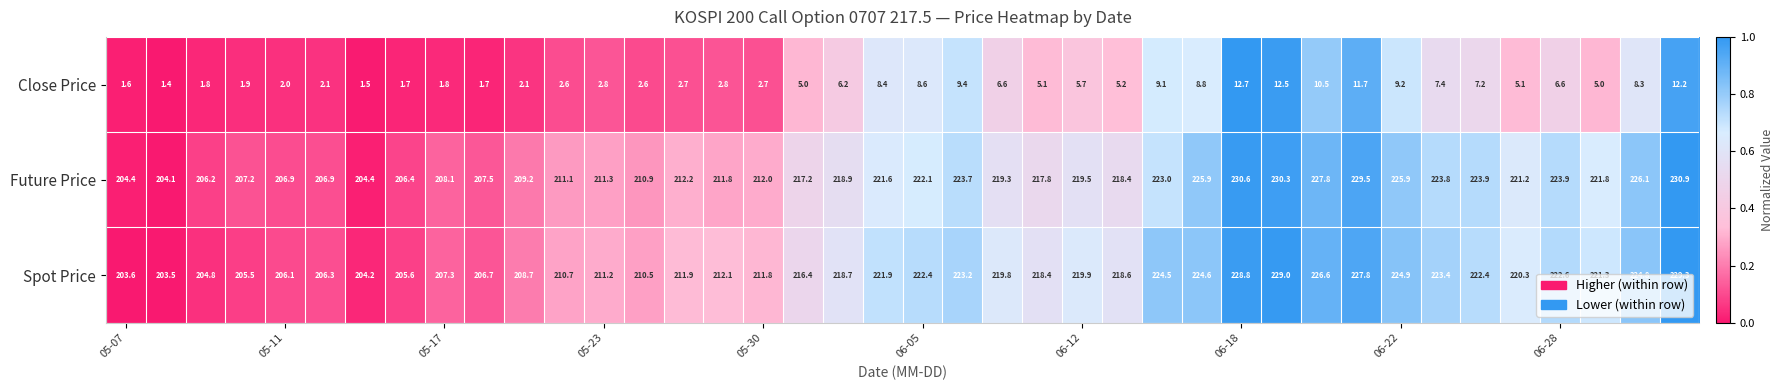

List the series in order of their peak value, highest first.

Future Price, Spot Price, Close Price